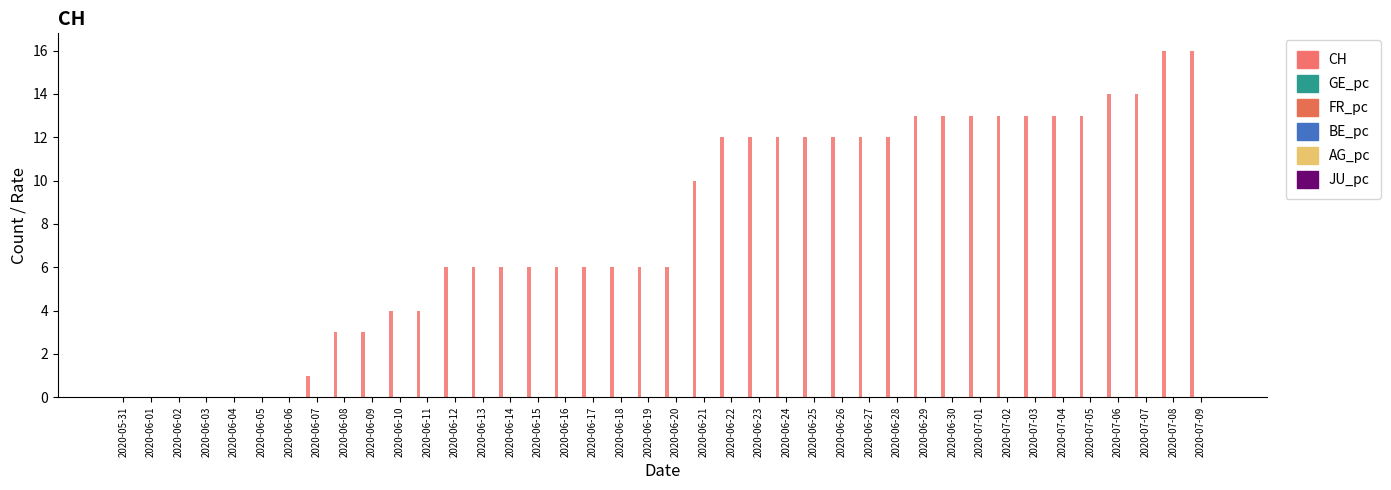

What is the label of the 4th bar from the right?

2020-07-06